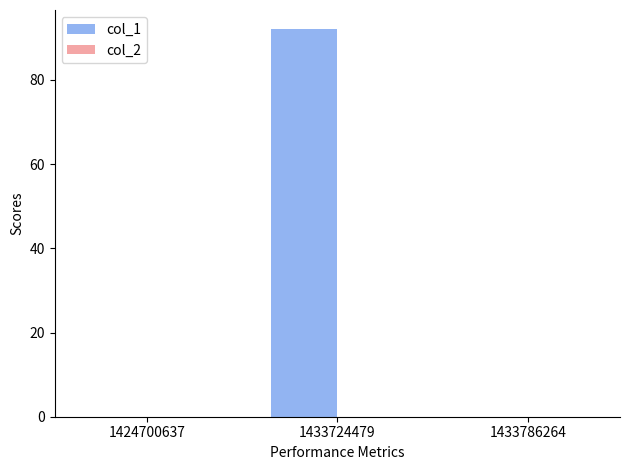

What is the greatest value displayed?

92